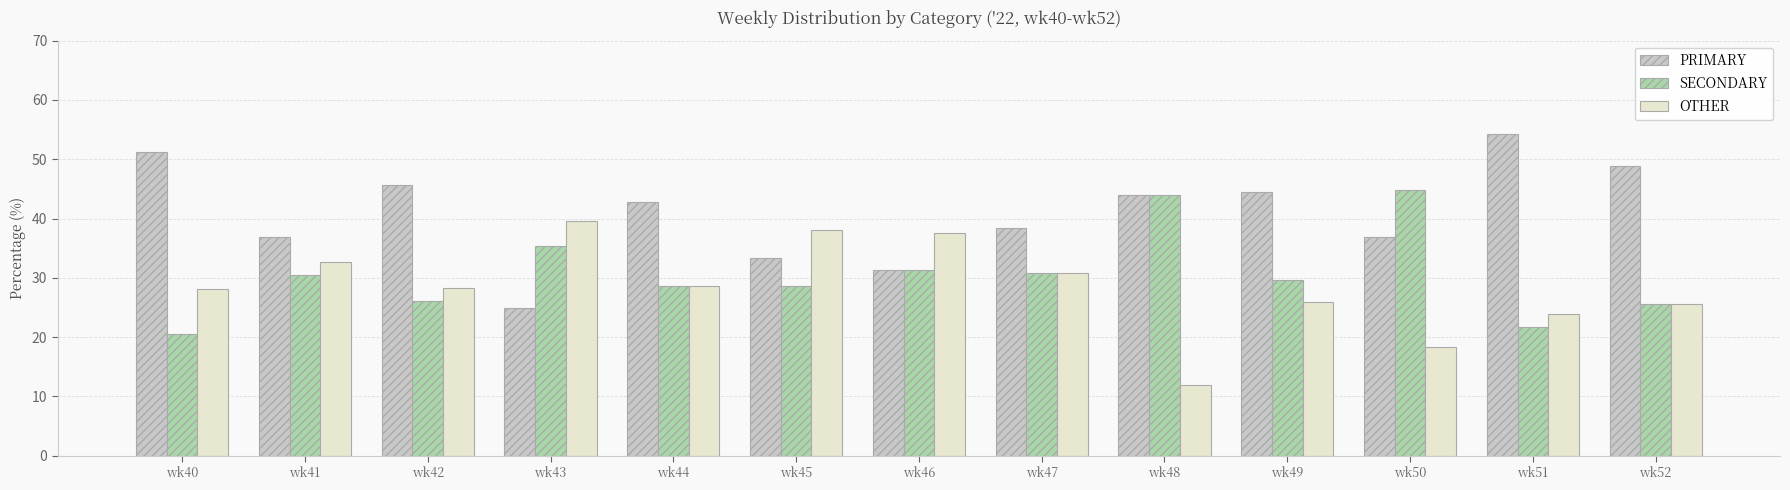

The value of SECONDARY at wk41 is 30.4. True or false?

True